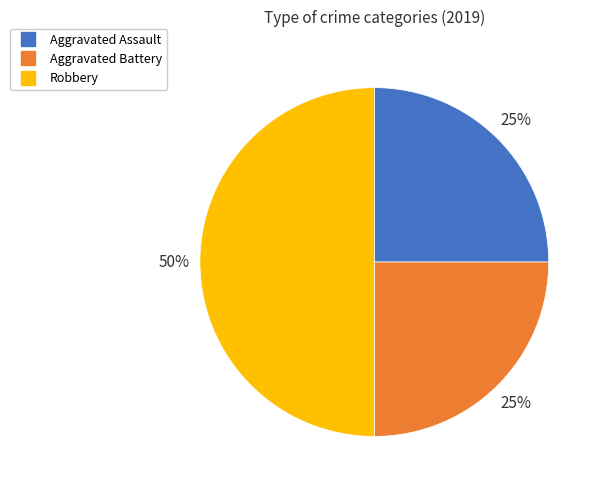

Which slice is the largest?

Robbery